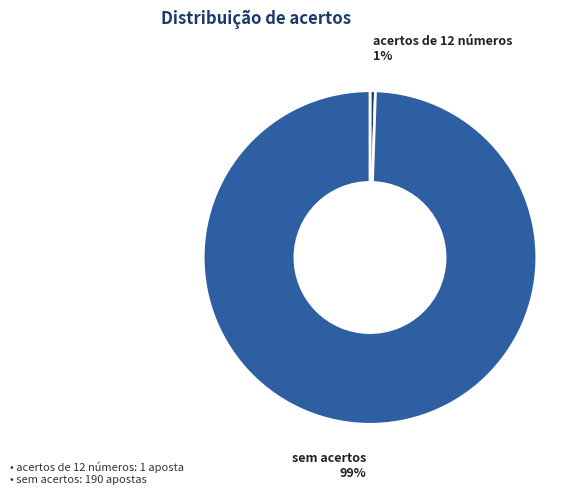

What is the largest slice in the pie chart?

sem acertos